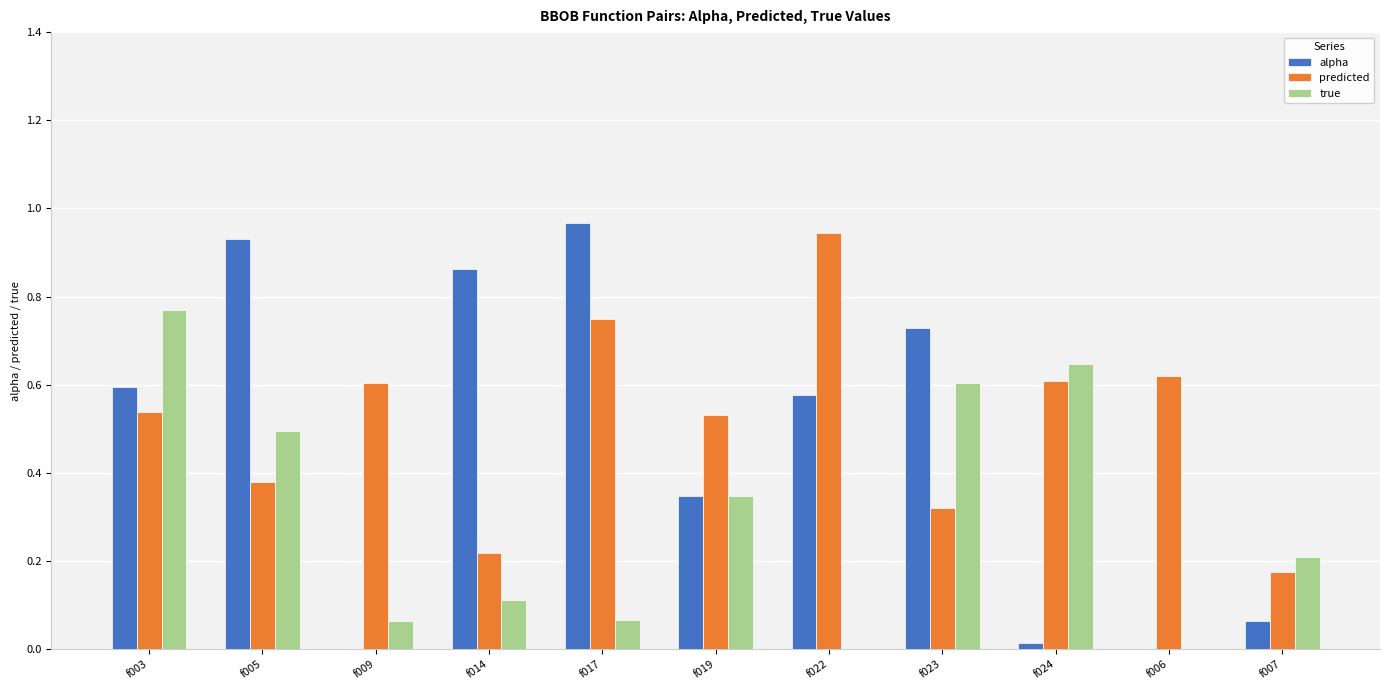

True or false: alpha has a value of 1.5 at f005.

False